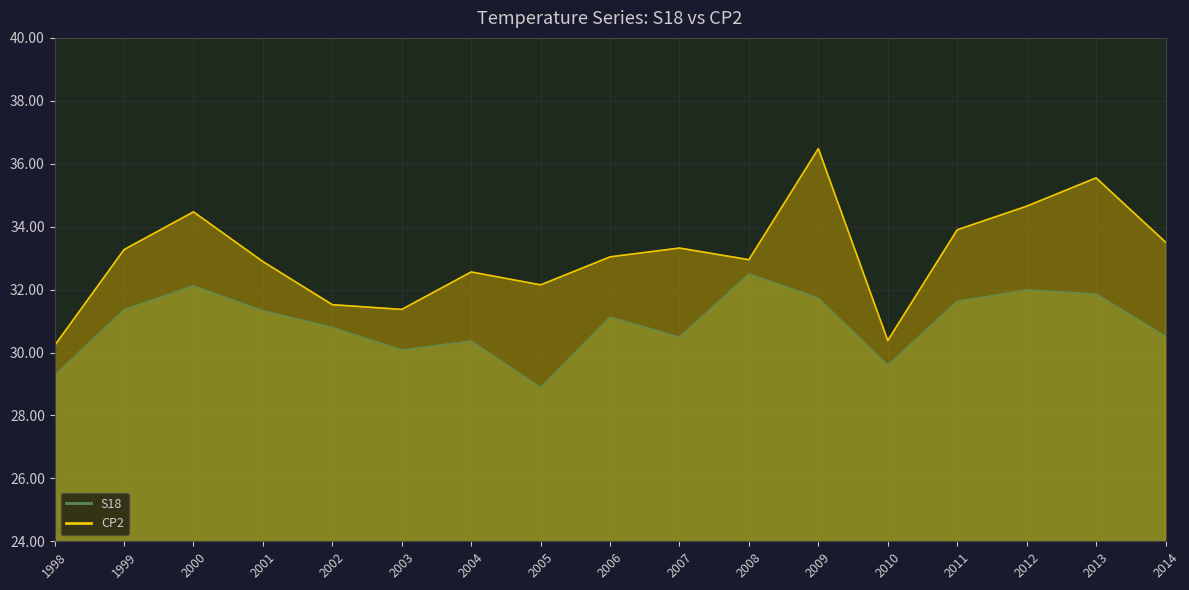

Count the number of categories in the chart.

17